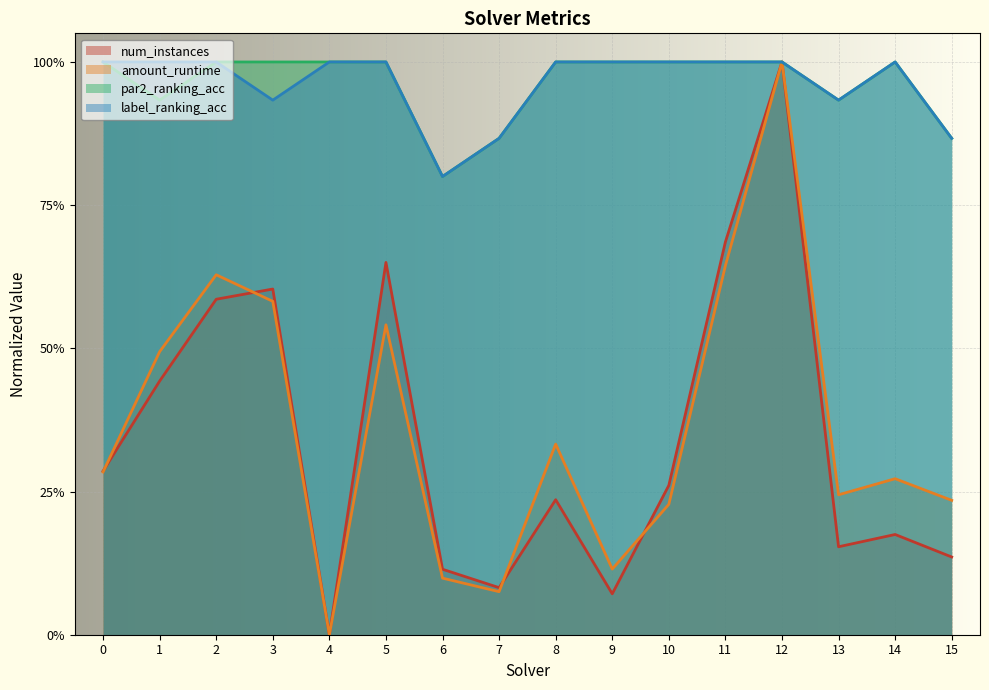

The value of amount_runtime at 6 is 0.0. True or false?

False